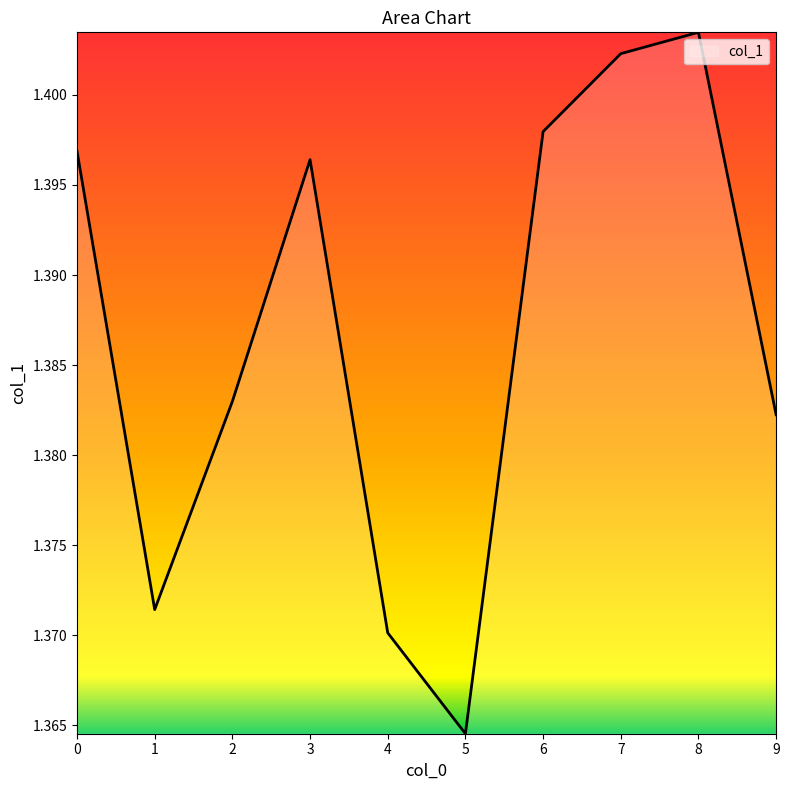

Is it true that the value at 4 is 0.9?

False